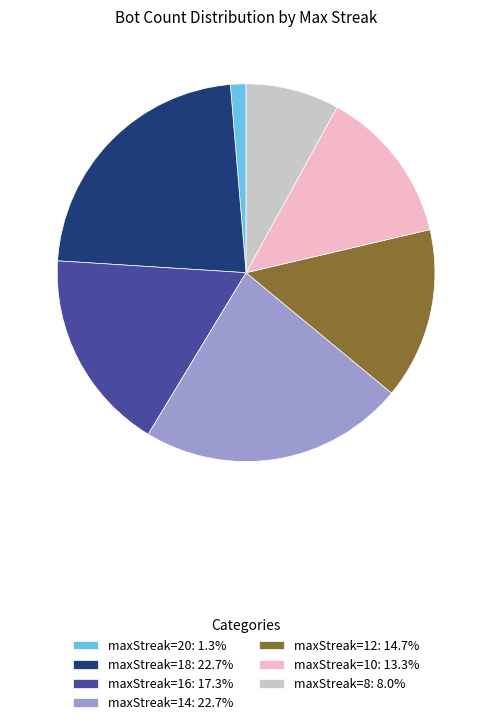

Do maxStreak=18: 22.7% and maxStreak=8: 8.0% together represent more than half of the pie?

No